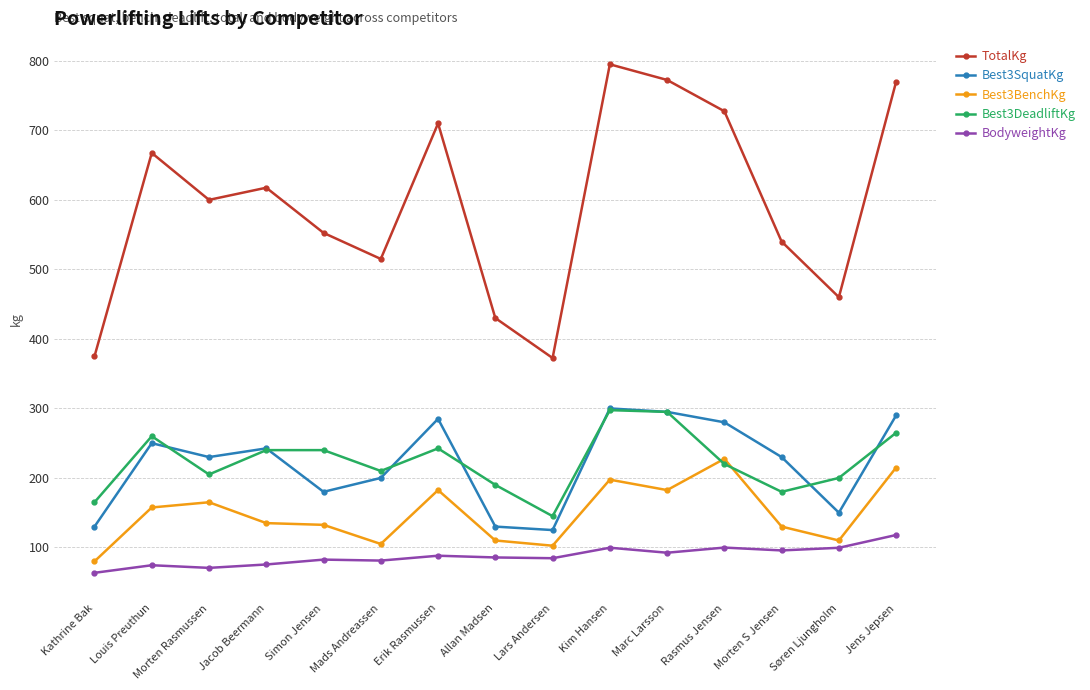

What is the sum of the BodyweightKg values at Lars Andersen and Kathrine Bak?

148.0